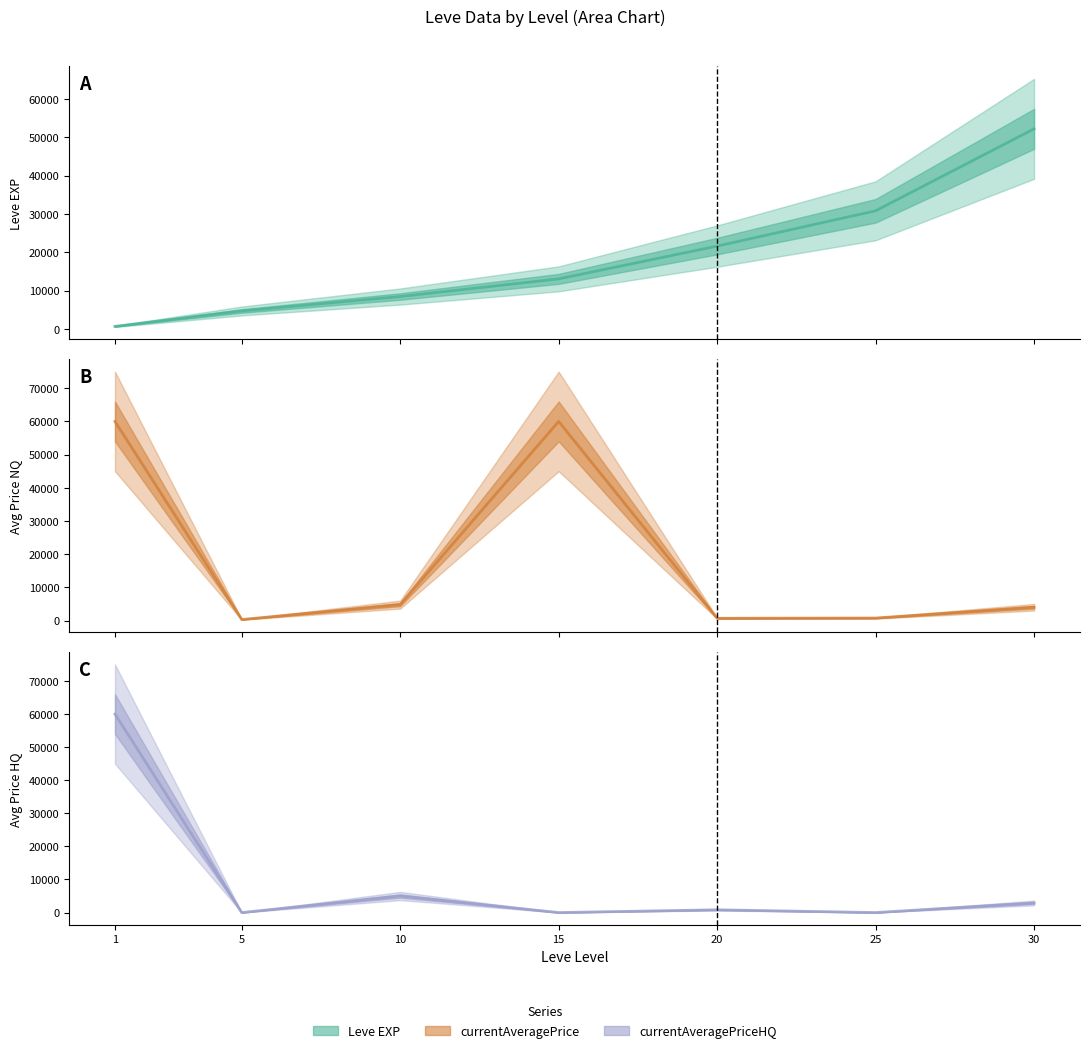

What is the value of the Leve EXP point at the 7th from the left?

52220.0